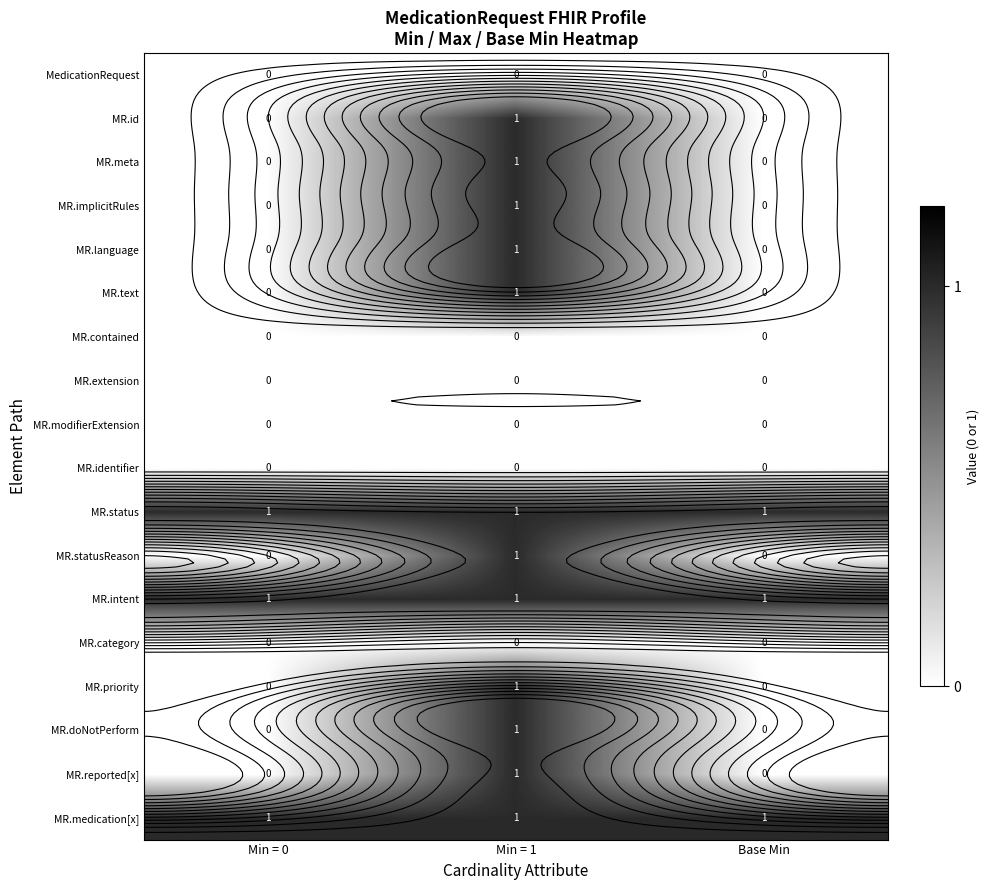

What is the maximum value shown in the chart?

1